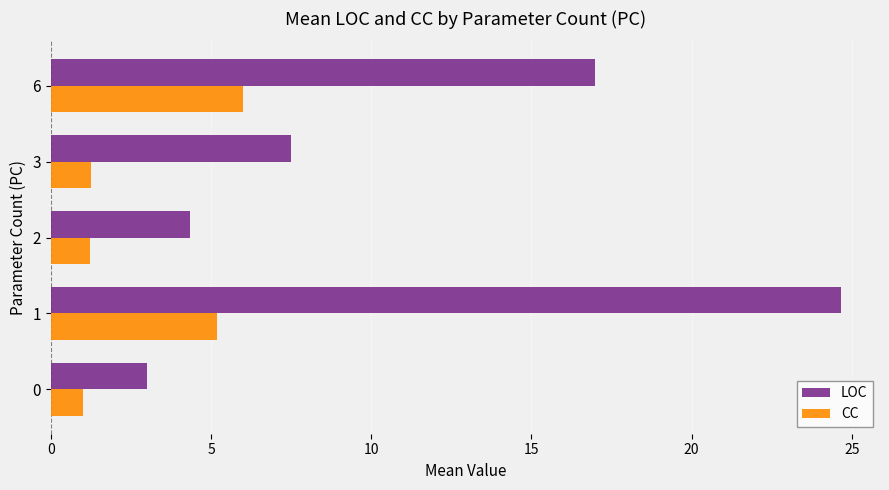

Which series has the largest range (max minus min)?

LOC